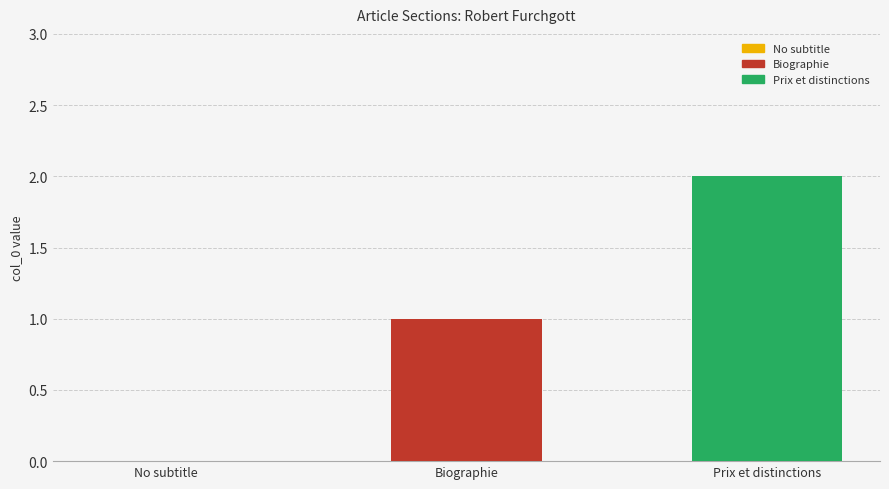

List the series in order of their peak value, lowest first.

Biographie, Prix et distinctions